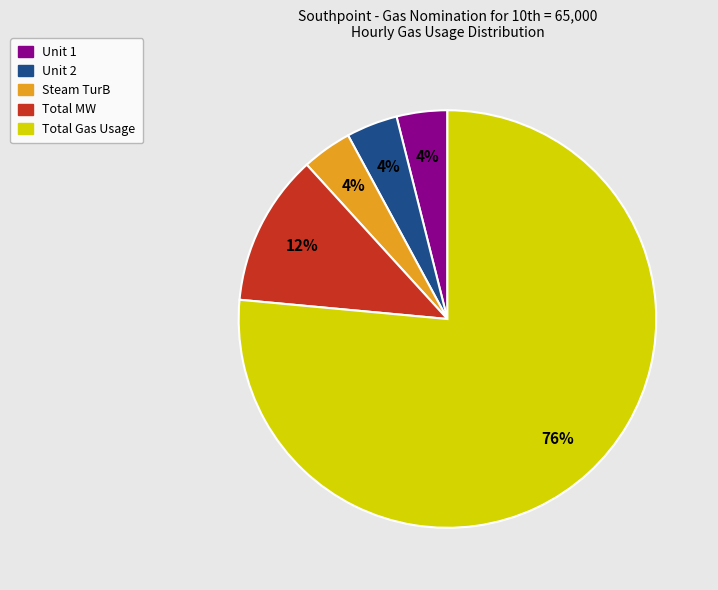

What is the largest slice in the pie chart?

Total Gas Usage